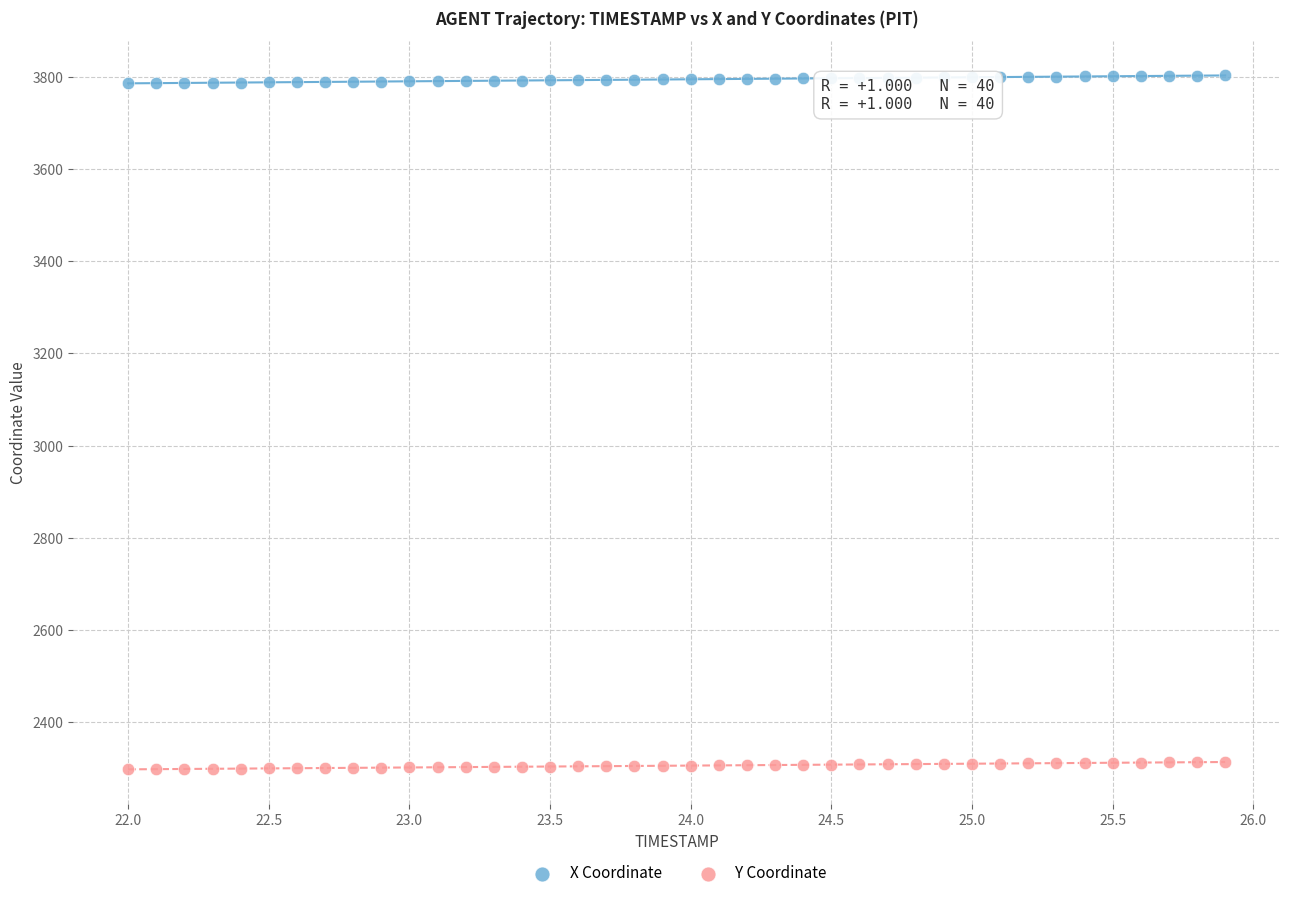

Which series reaches the minimum Y coordinate?

Y Coordinate